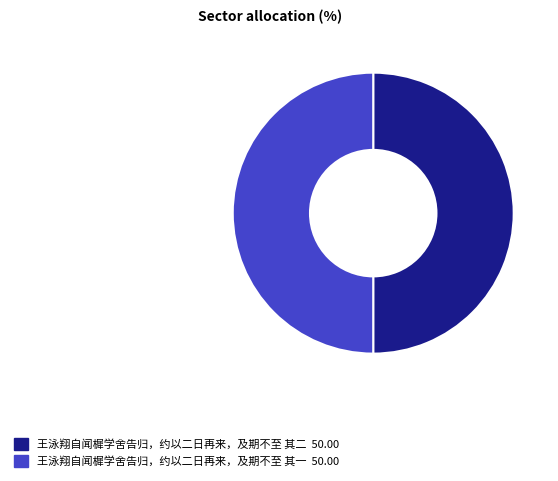

Is the sum of 王泳翔自闻樨学舍告归，约以二日再来，及期不至 其一 and 王泳翔自闻樨学舍告归，约以二日再来，及期不至 其二 greater than half?

Yes